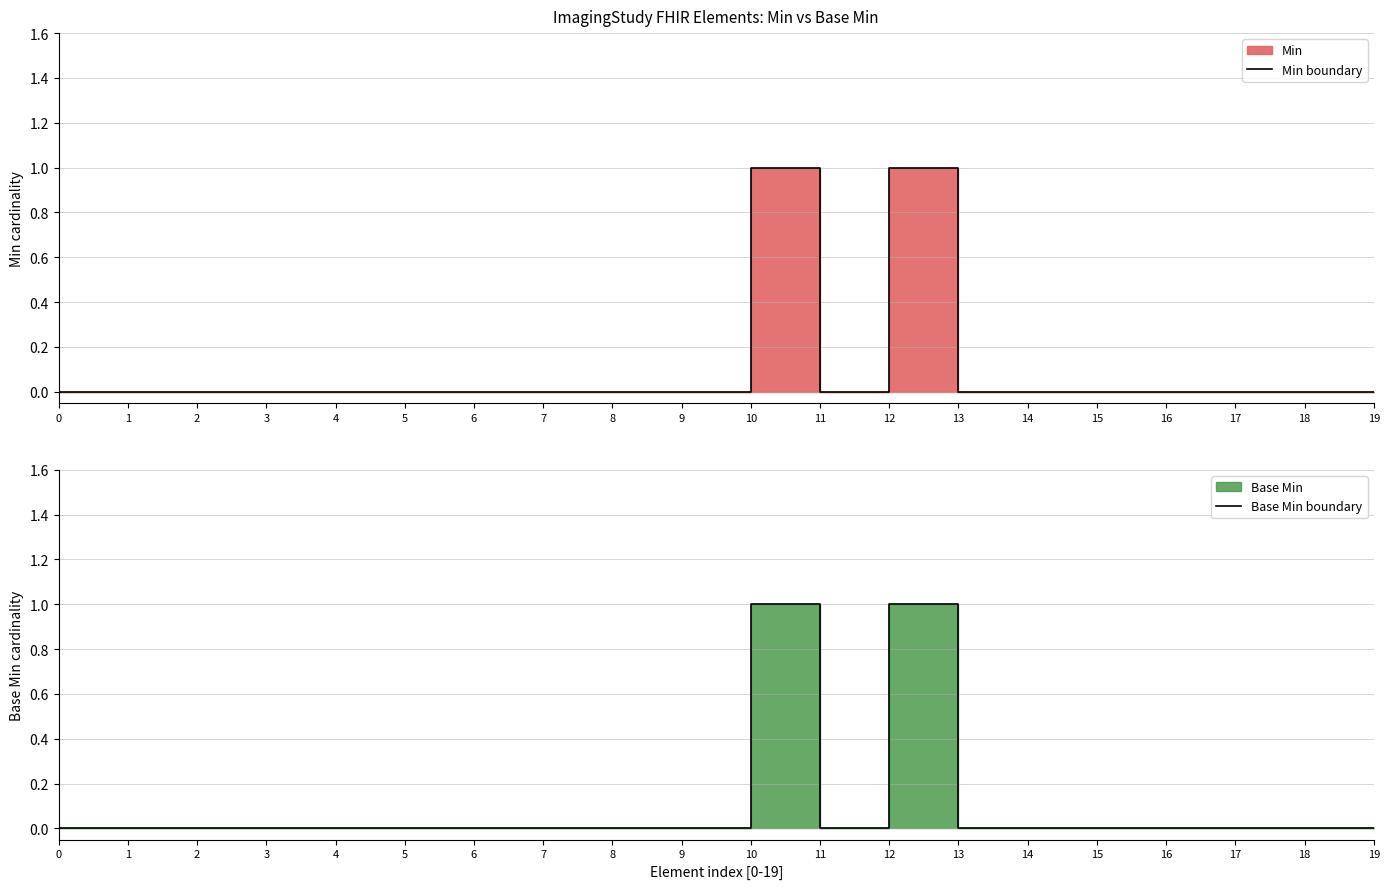

How many Base Min boundary values are between 0 and 1?

20